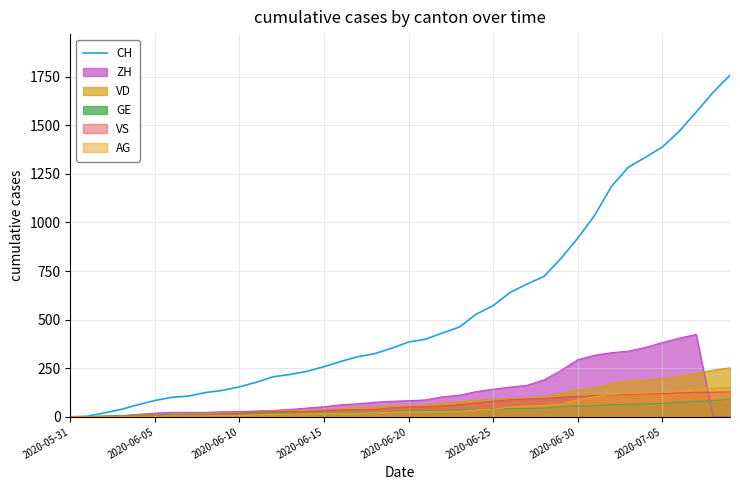

Does the chart have visible grid lines?

Yes